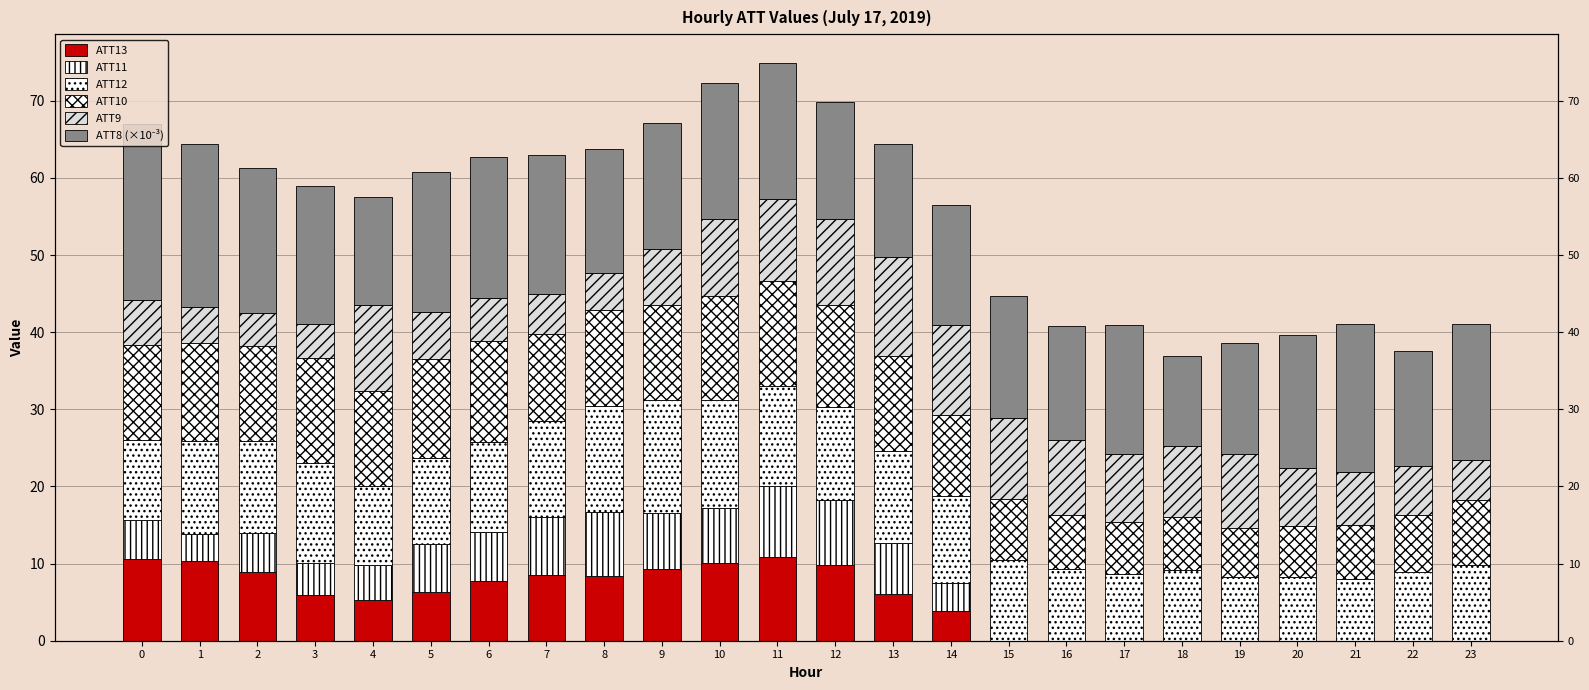

What is the difference between the maximum and minimum values in the ATT13 series?

10.8